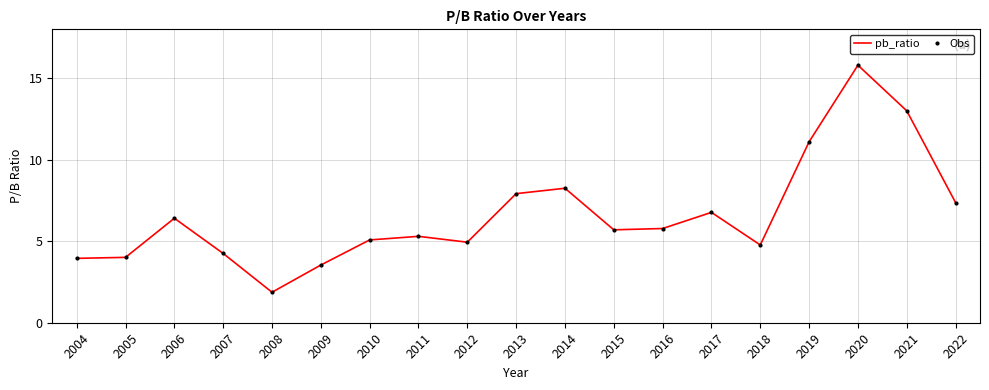

True or false: Obs and pb_ratio intersect in this chart.

False